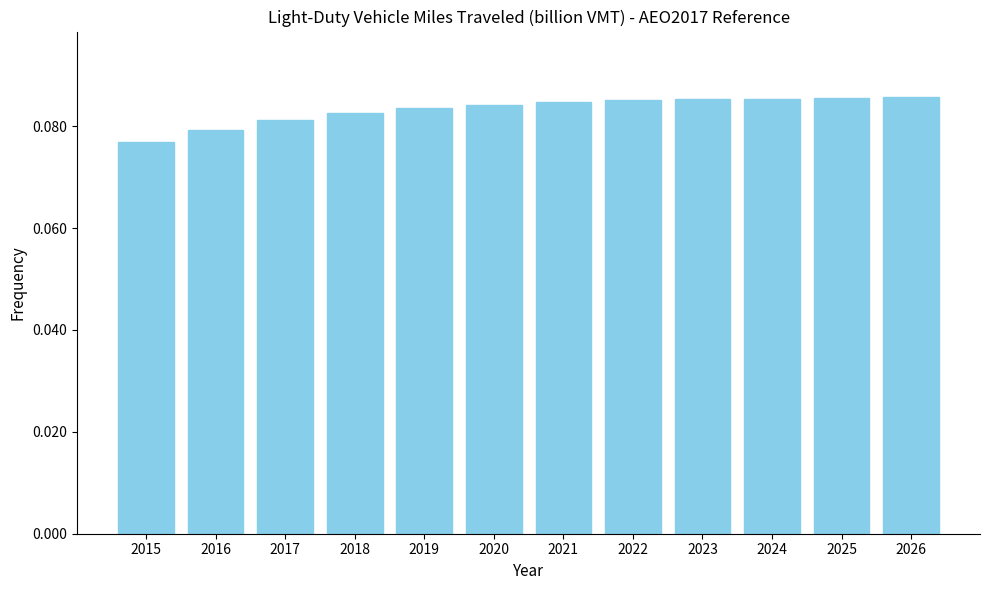

Between 2021 and 2018, which is larger?

2021